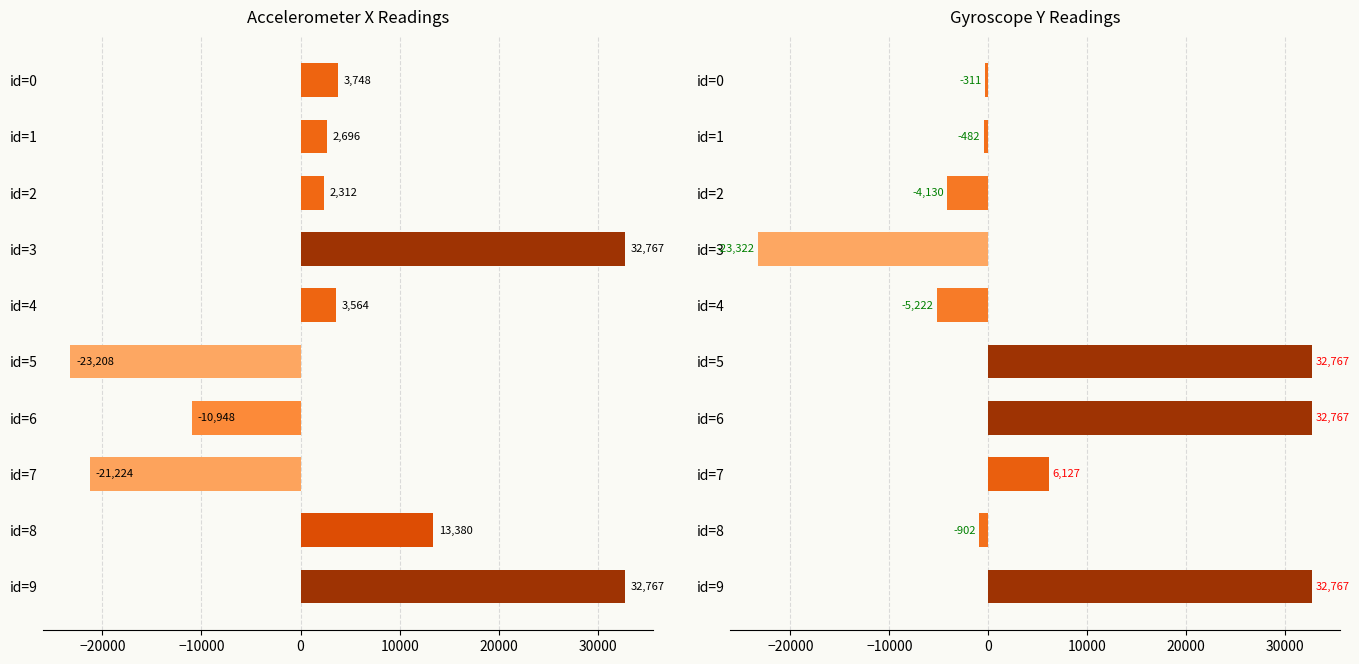

At id=1, list the series in order from largest to smallest.

accX, gyroY